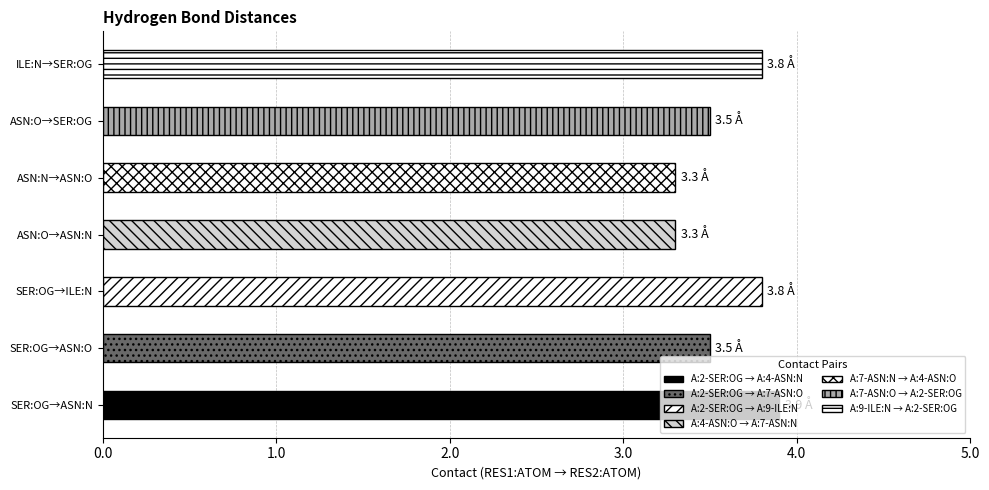

What is the average value?

3.6